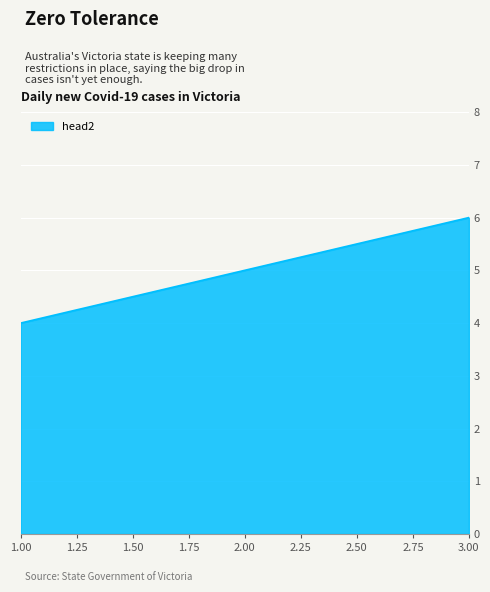

Which has a higher value, 2.00 or 3.00?

3.00